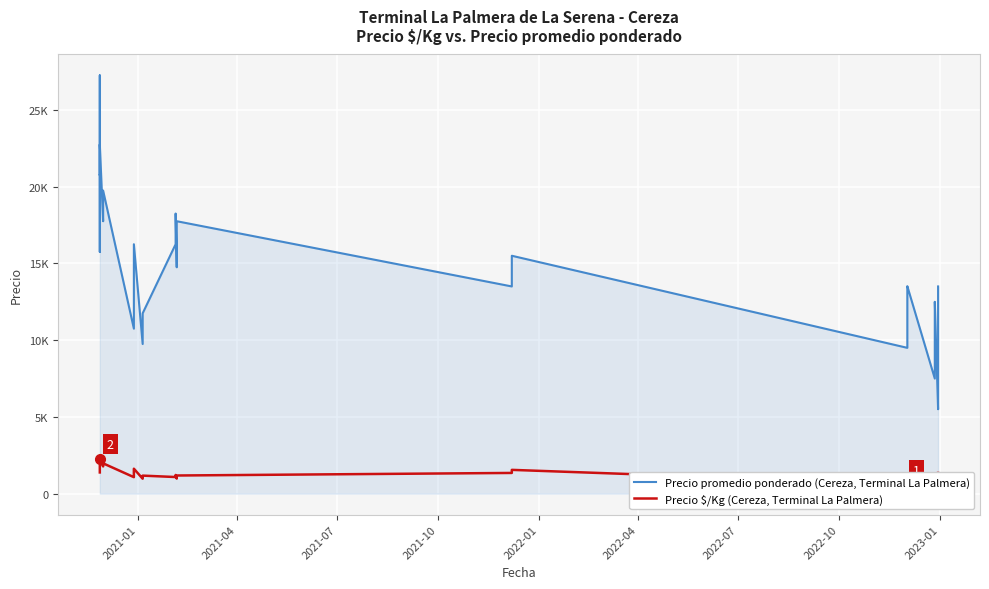

Rank the series by their maximum value, from highest to lowest.

Precio promedio ponderado (Cereza, Terminal La Palmera), Precio $/Kg (Cereza, Terminal La Palmera)